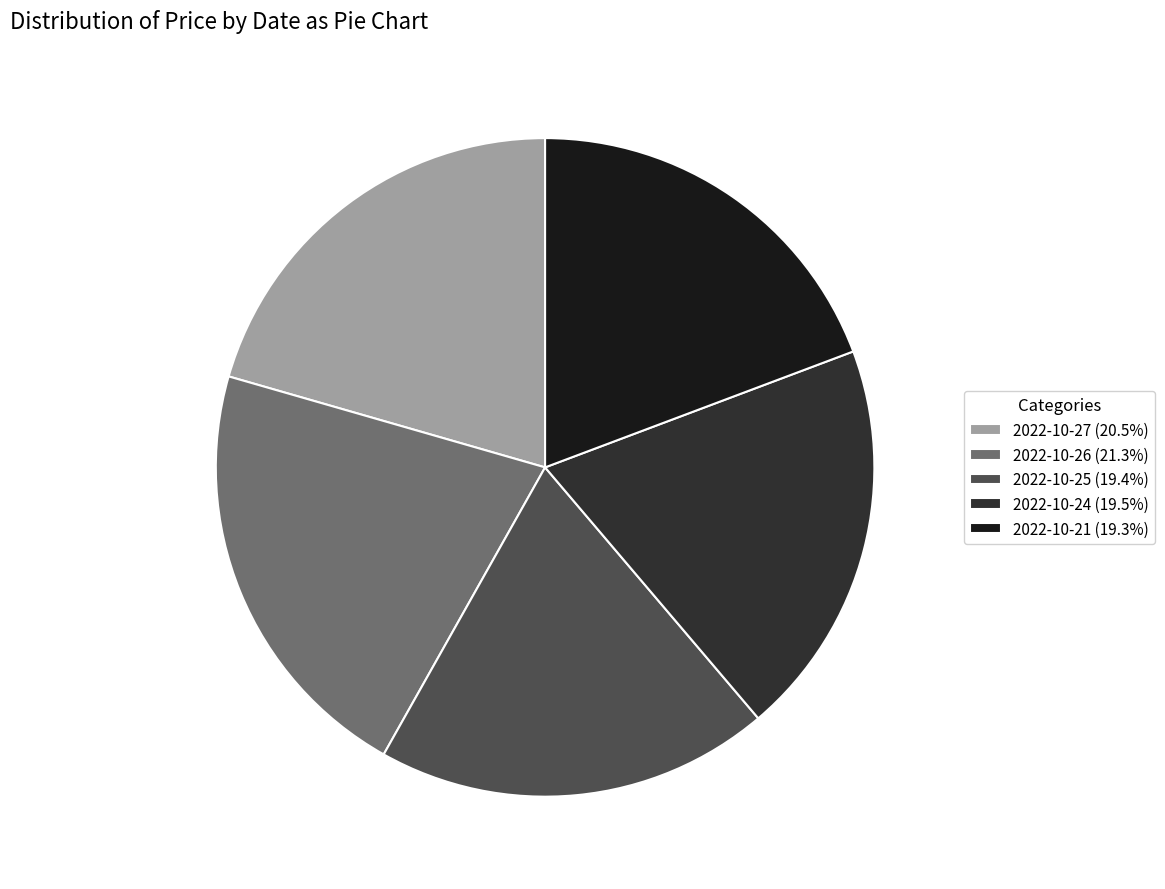

Is 2022-10-25 (19.4%) the majority of the pie?

No